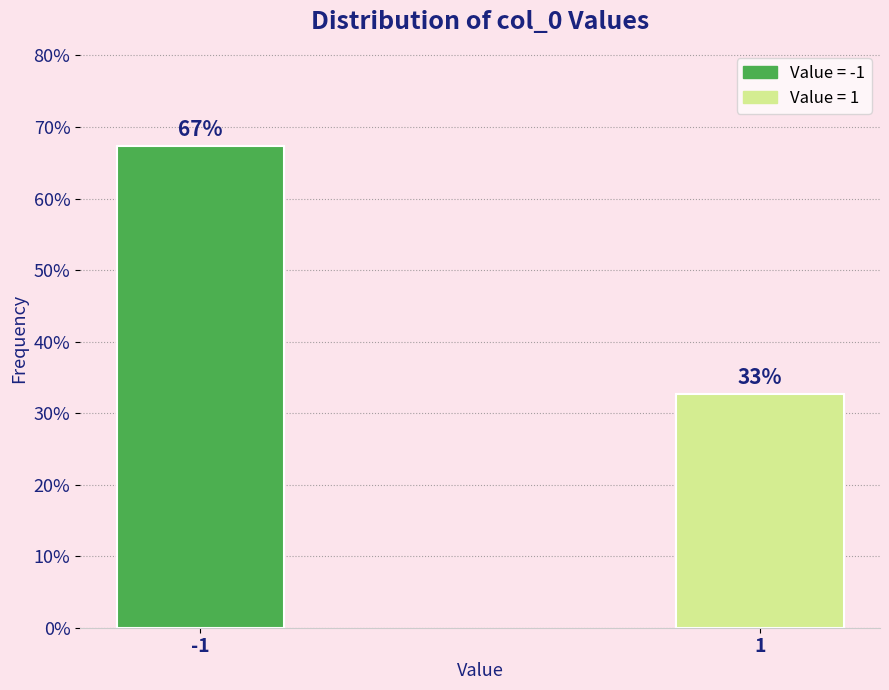

Rank the categories by value from highest to lowest.

-1, 1